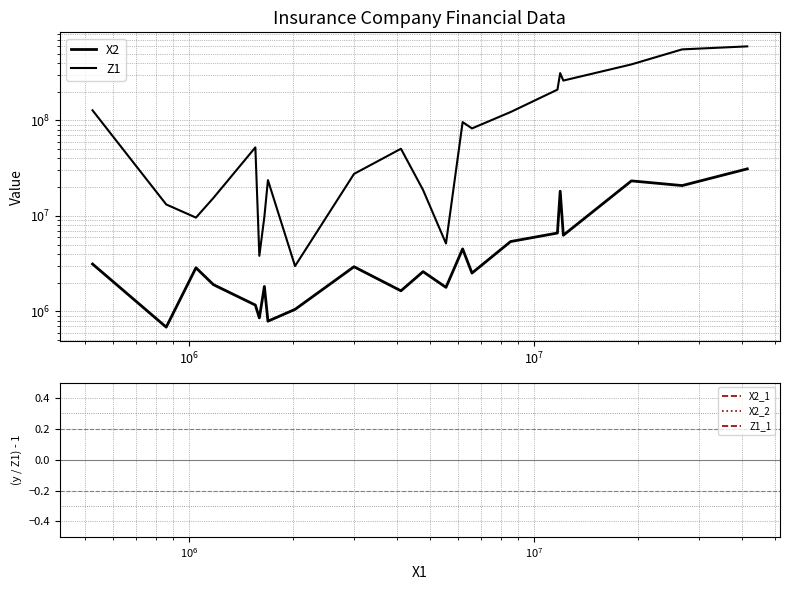

What is the highest value of the Z1 series?

597412938.0